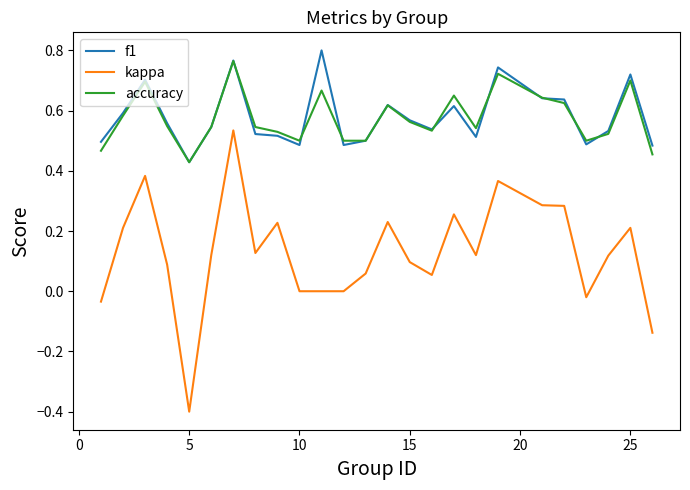

True or false: accuracy and kappa intersect in this chart.

False